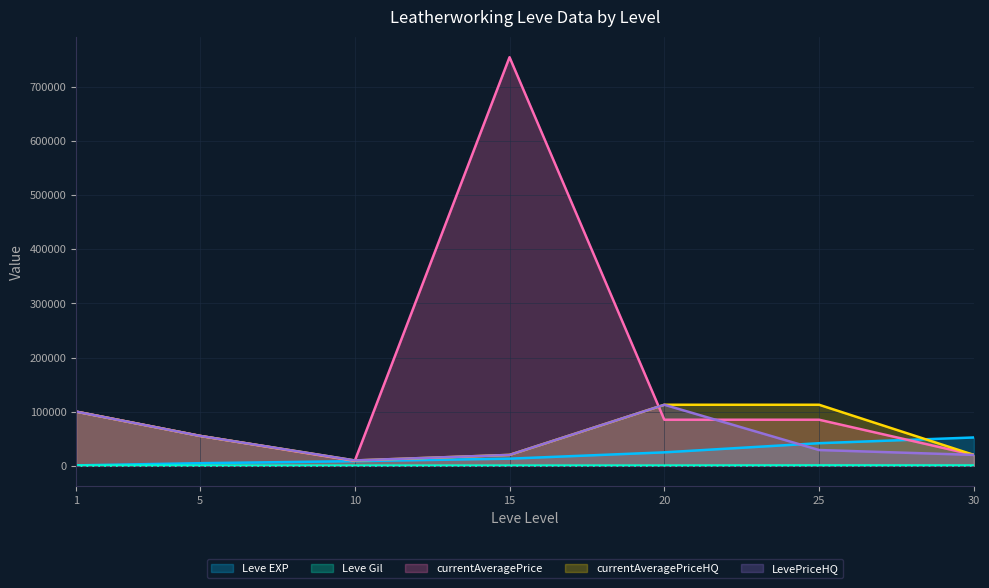

What is the difference between the currentAveragePrice values at 10 and 20?

76102